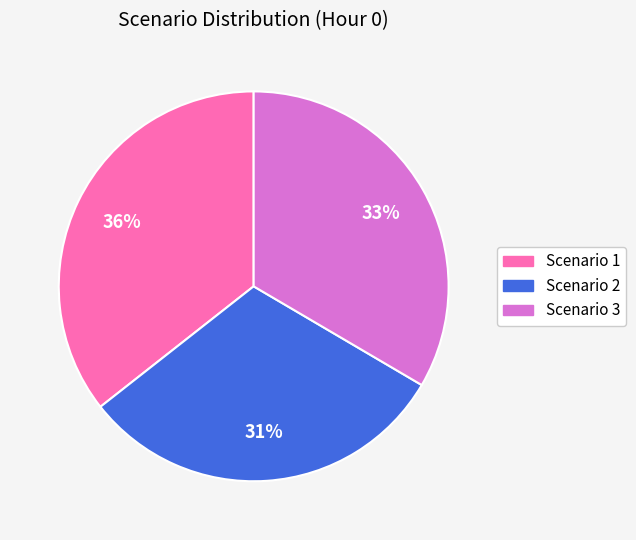

How many segments does this pie chart have?

3